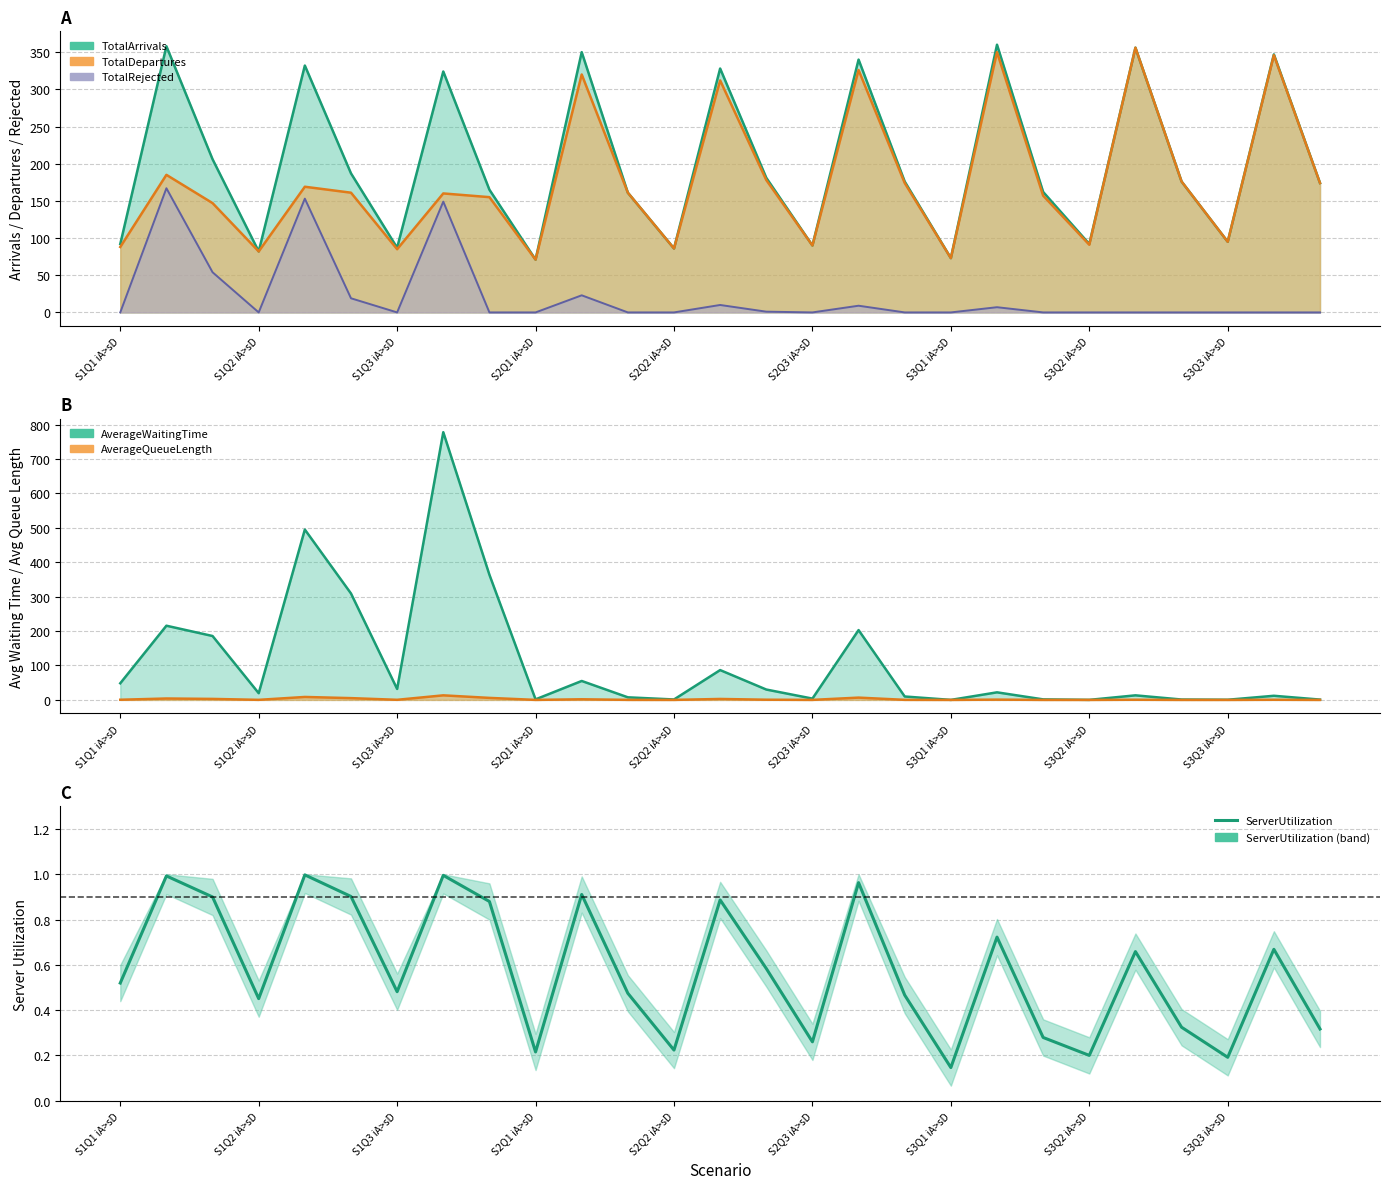

What is the minimum value shown in the chart?

0.1